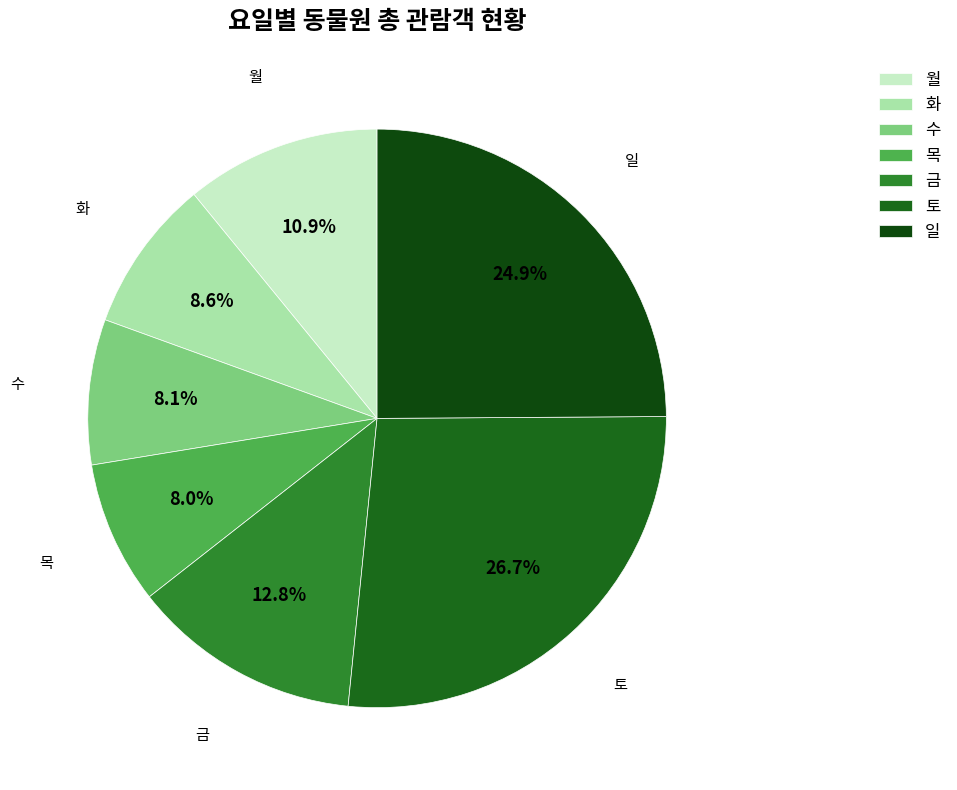

Between 일 and 목, which is larger?

일